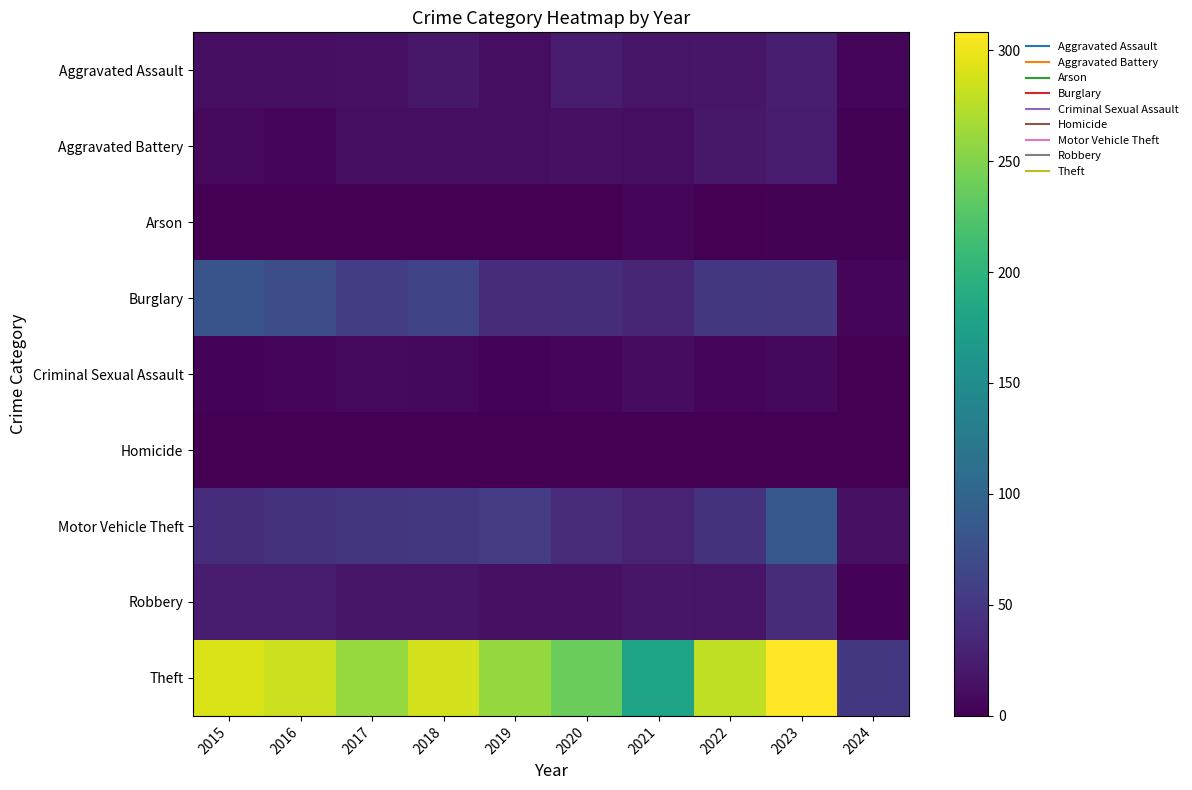

Reading left to right, extract all data points from this chart.

Aggravated Assault: 2015=11	2016=12	2017=14	2018=20	2019=12	2020=23	2021=18	2022=19	2023=26	2024=5
Aggravated Battery: 2015=8	2016=6	2017=13	2018=11	2019=12	2020=14	2021=12	2022=20	2023=23	2024=2
Arson: 2015=1	2016=0	2017=1	2018=0	2019=1	2020=0	2021=6	2022=0	2023=2	2024=2
Burglary: 2015=80	2016=73	2017=56	2018=62	2019=39	2020=40	2021=33	2022=50	2023=49	2024=4
Criminal Sexual Assault: 2015=3	2016=5	2017=8	2018=7	2019=3	2020=4	2021=10	2022=4	2023=7	2024=0
Homicide: 2015=1	2016=1	2017=1	2018=1	2019=0	2020=0	2021=1	2022=1	2023=0	2024=0
Motor Vehicle Theft: 2015=40	2016=45	2017=47	2018=50	2019=54	2020=37	2021=30	2022=45	2023=85	2024=14
Robbery: 2015=24	2016=24	2017=18	2018=17	2019=14	2020=14	2021=19	2022=18	2023=39	2024=3
Theft: 2015=290	2016=283	2017=261	2018=287	2019=259	2020=238	2021=179	2022=279	2023=308	2024=50